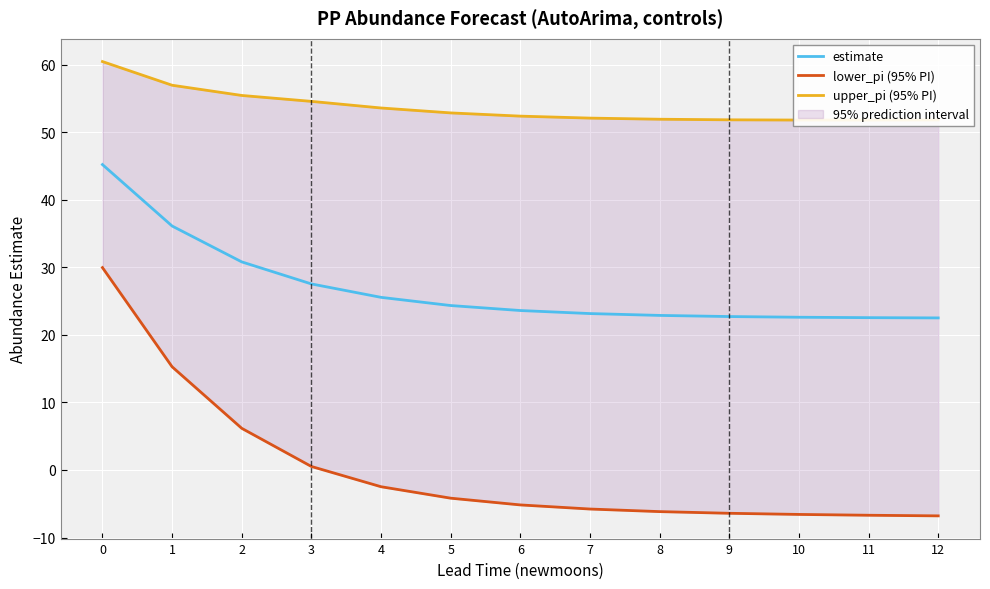

What is the total value across all series at 11?

67.7